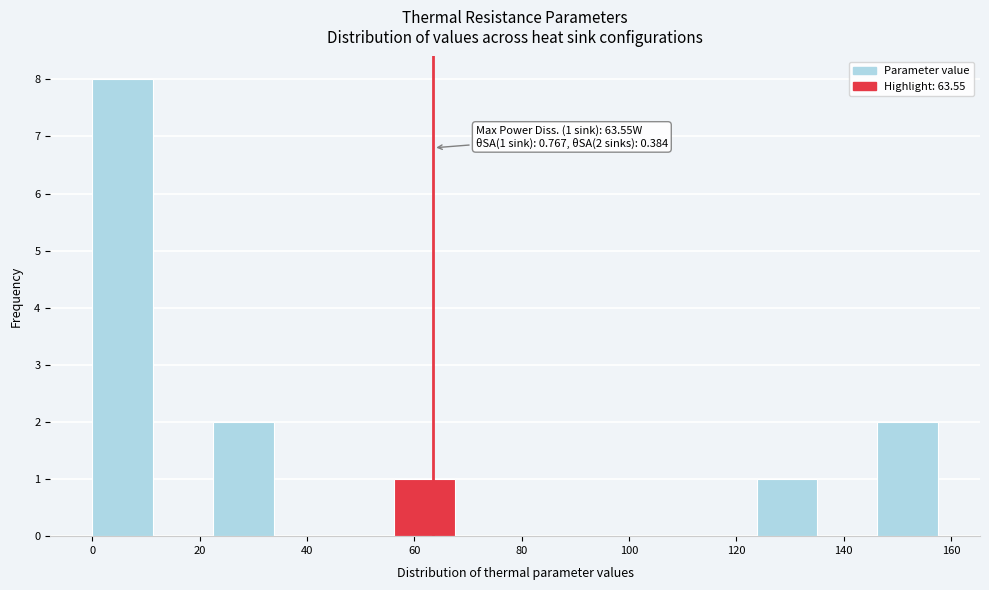

Over which range of the x-axis is the bar tallest?

0 to 12